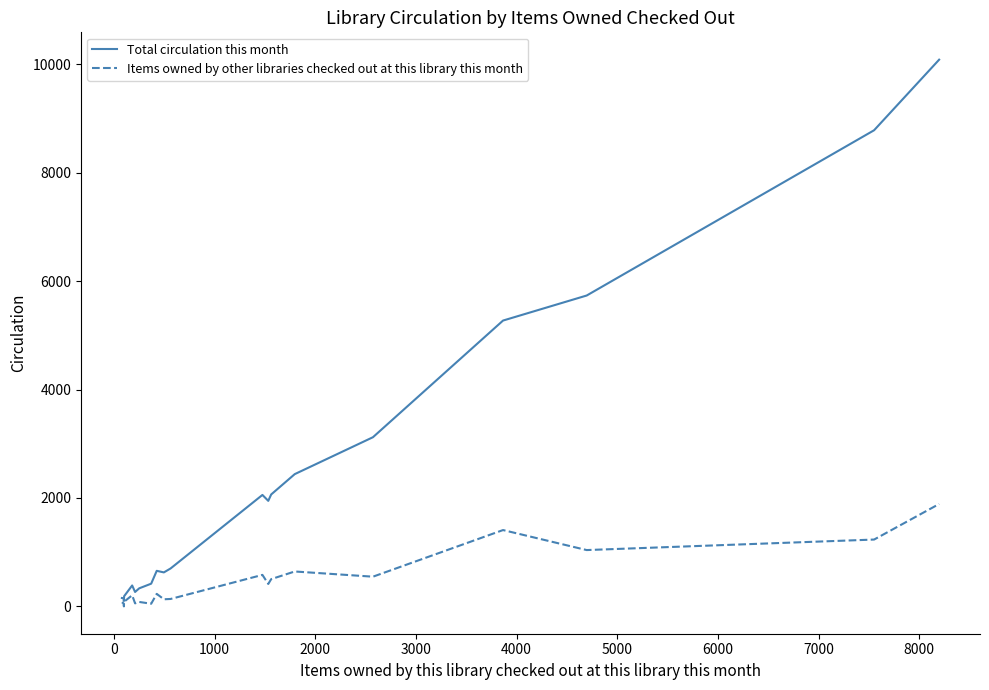

List the series in order of their peak value, highest first.

Total circulation this month, Items owned by other libraries checked out at this library this month